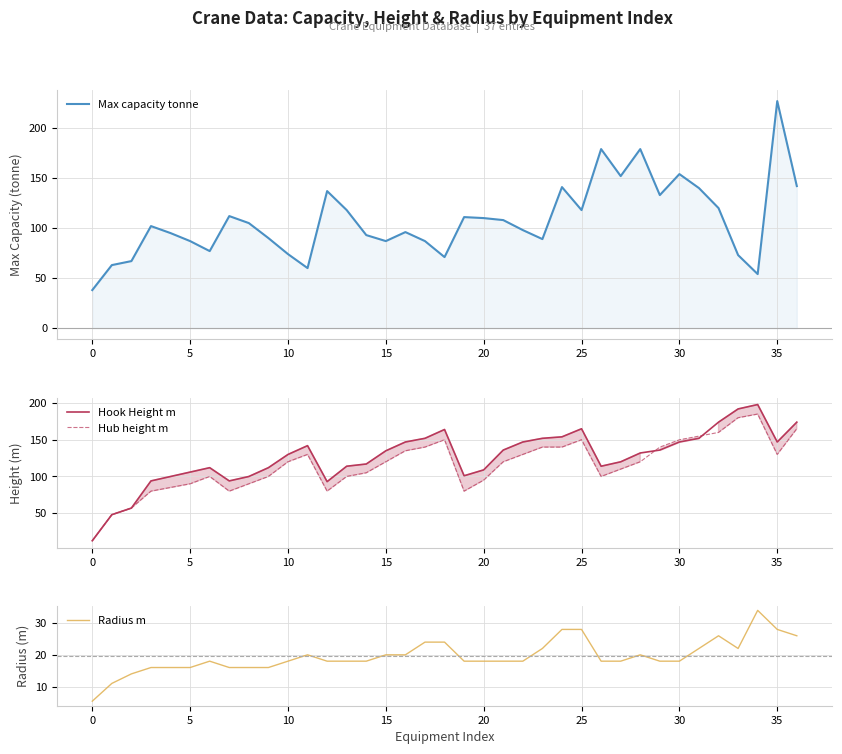

Rank the series by their maximum value, from lowest to highest.

Radius m, Hub height m, Hook Height m, Max capacity tonne